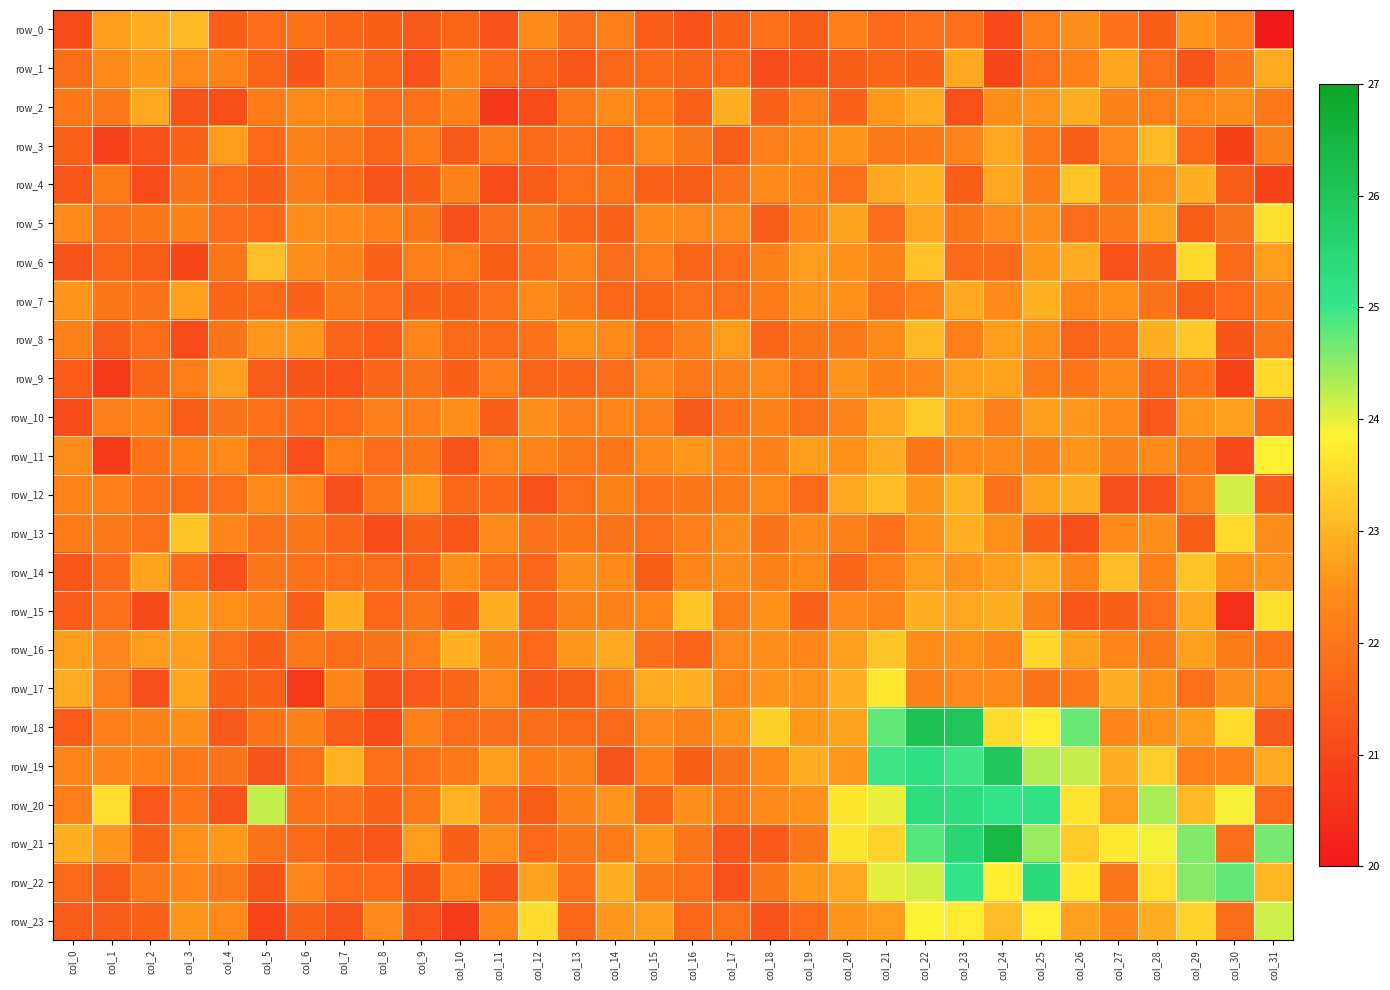

What is the minimum value for row_5?

21.1